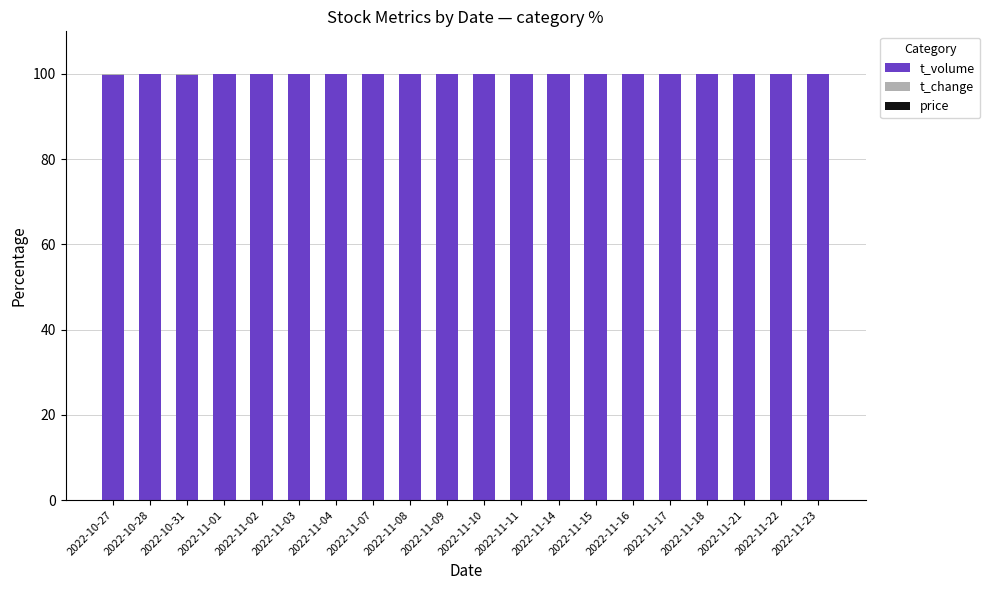

What is the maximum value for t_volume?

100.0